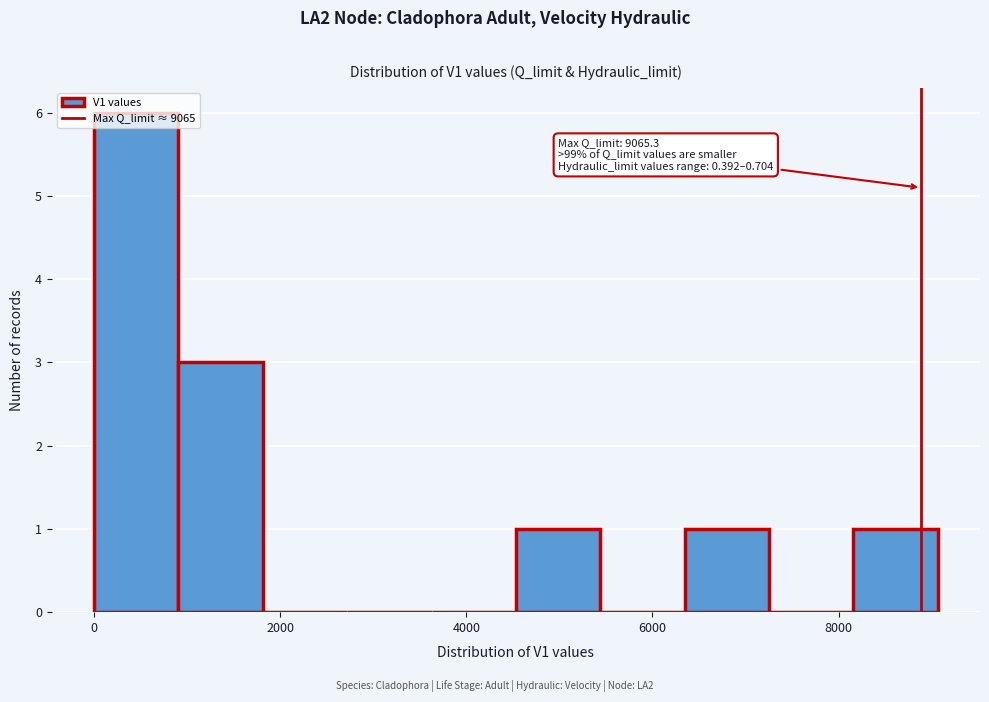

Over which range of the x-axis is the bar tallest?

0 to 1000